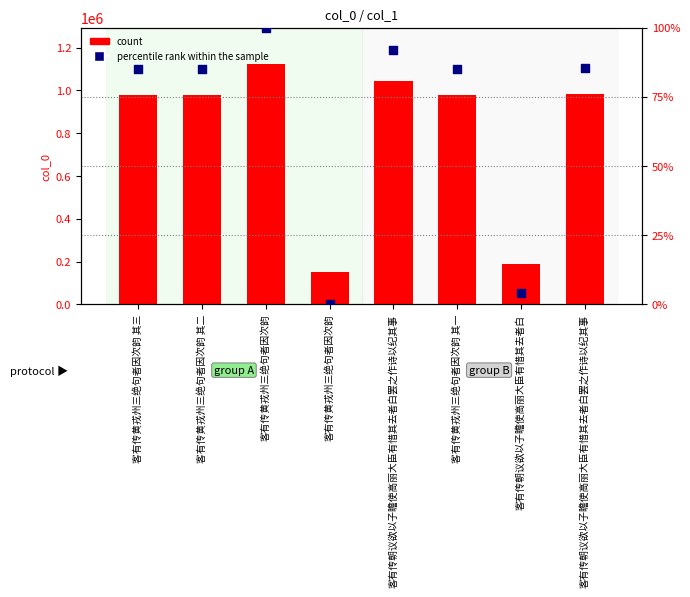

At how many categories does at least one series exceed 89369?

8